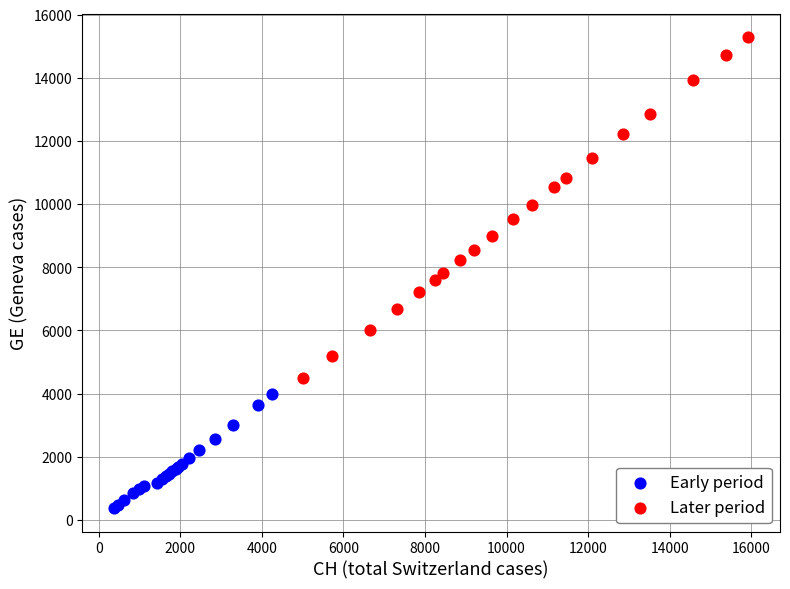

Which series has the largest Y range (max minus min)?

Later period